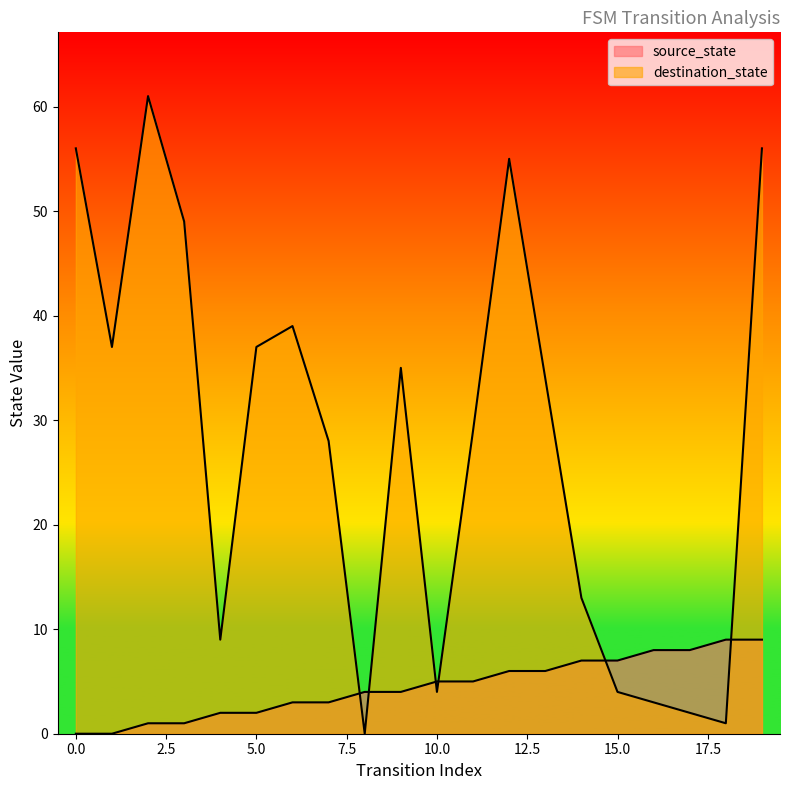

How many values in the destination_state series exceed 34?

9